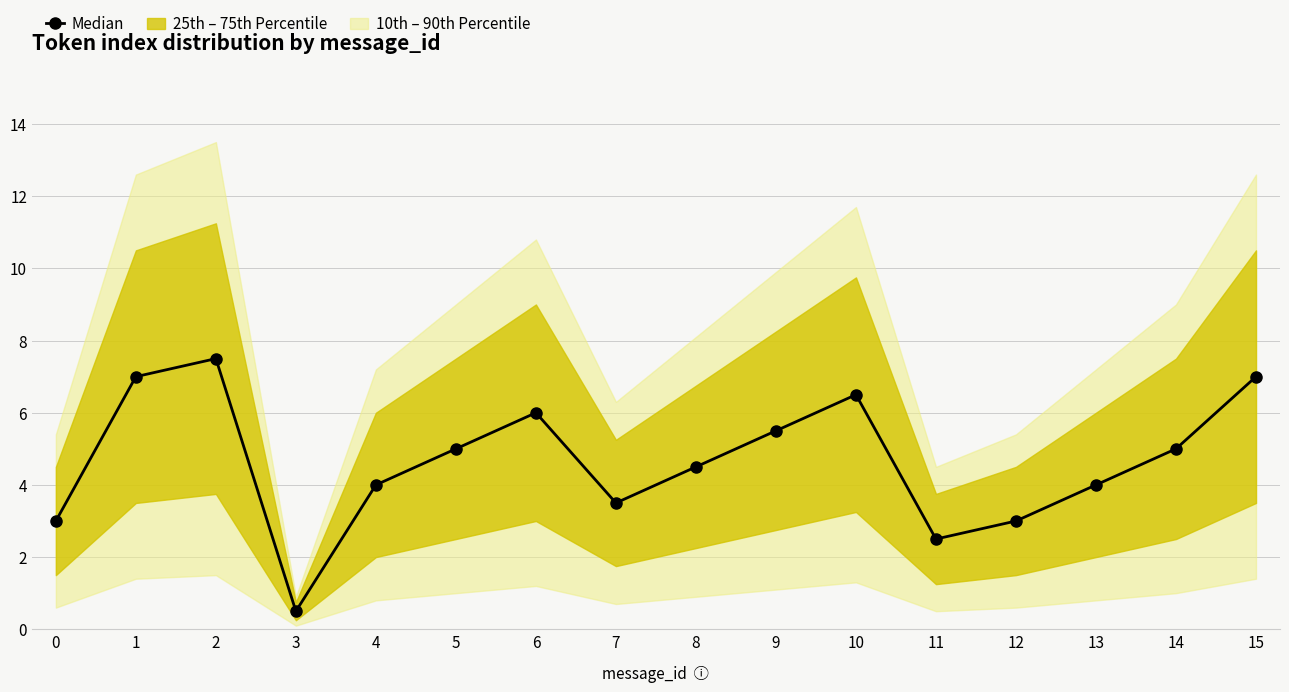

What is the value of the 2nd point from the left?

7.0